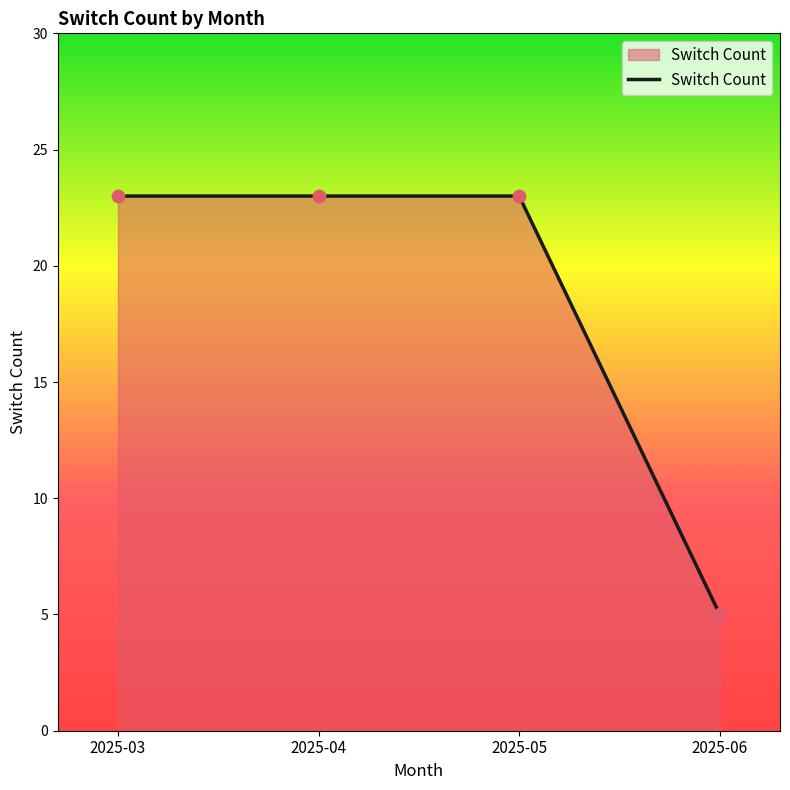

Approximately how many times larger is the value at 2025-05 compared to 2025-04?

1.0